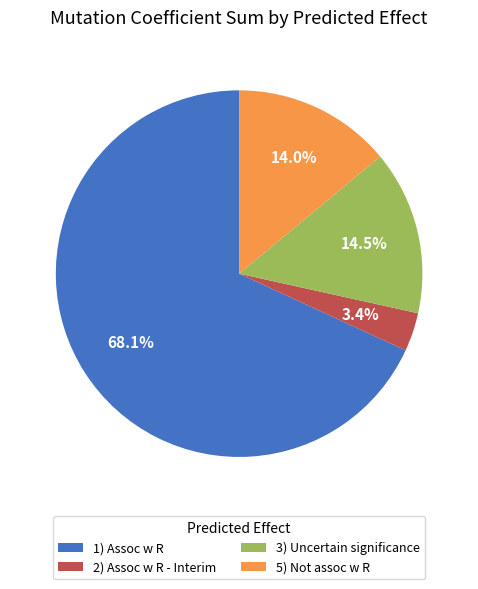

To the nearest percent, what percentage of the pie is 2) Assoc w R - Interim?

3%